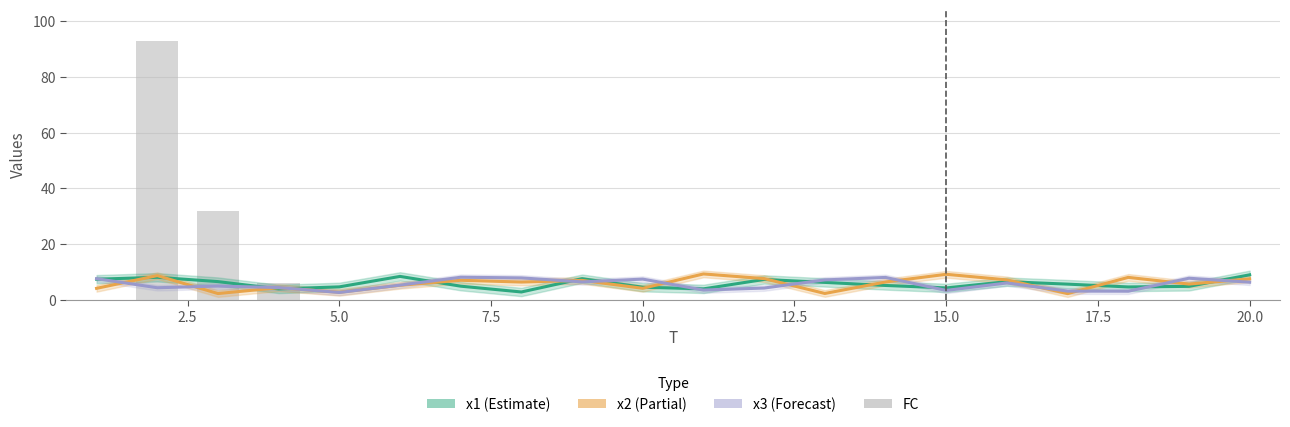

What is the greatest value displayed?

93.0